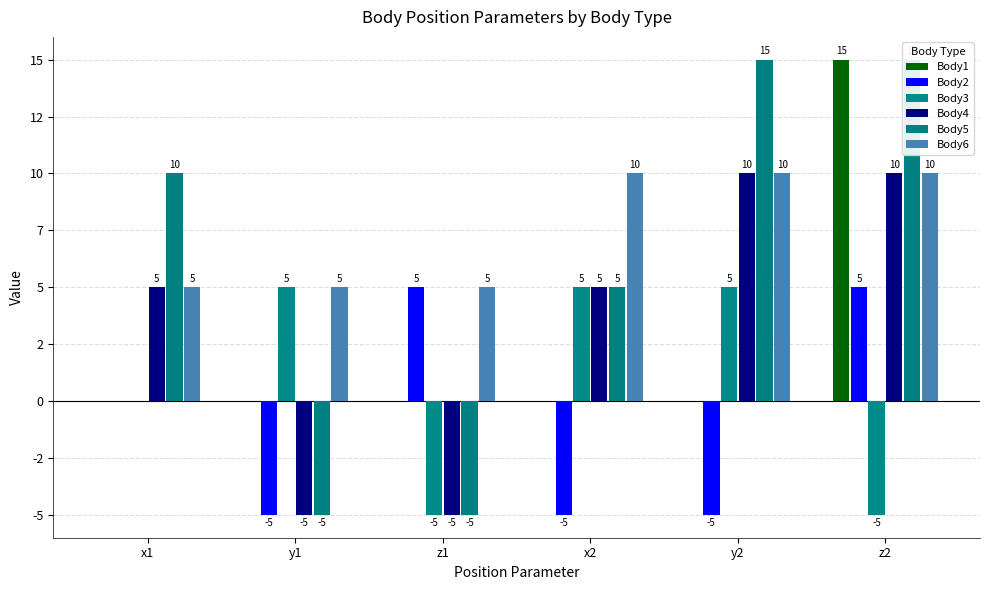

Between z2 and x1, which is larger?

z2